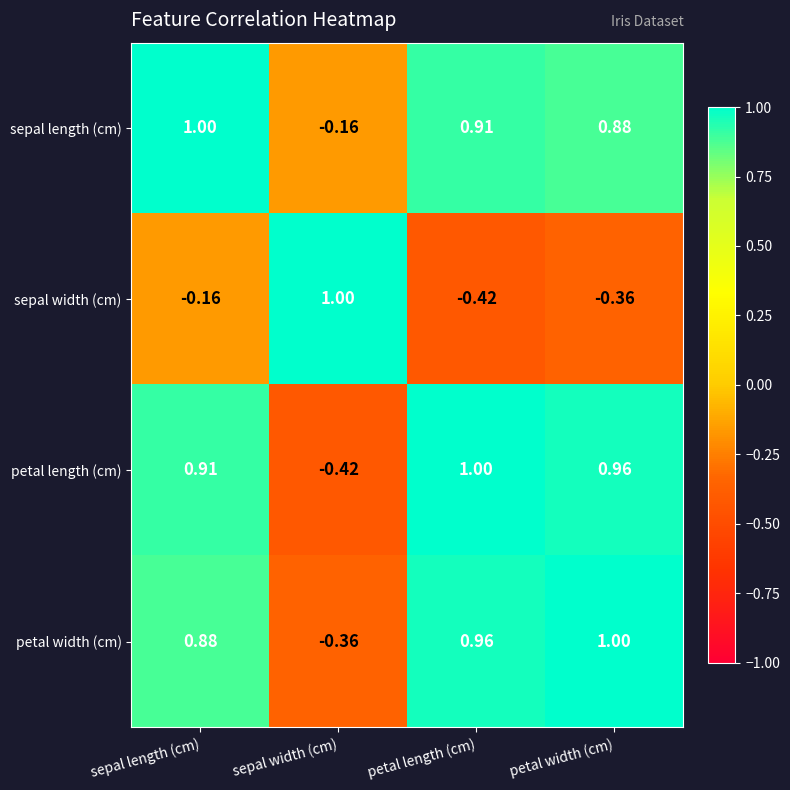

Between sepal width (cm) and petal width (cm), which series saw the biggest shift?

petal length (cm)